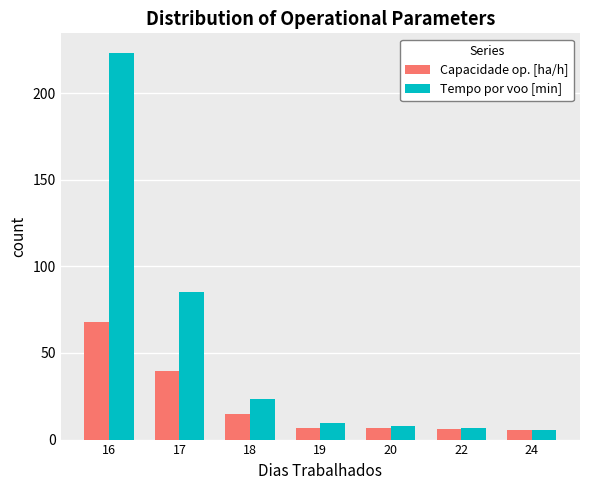

Does the chart contain any negative values?

No